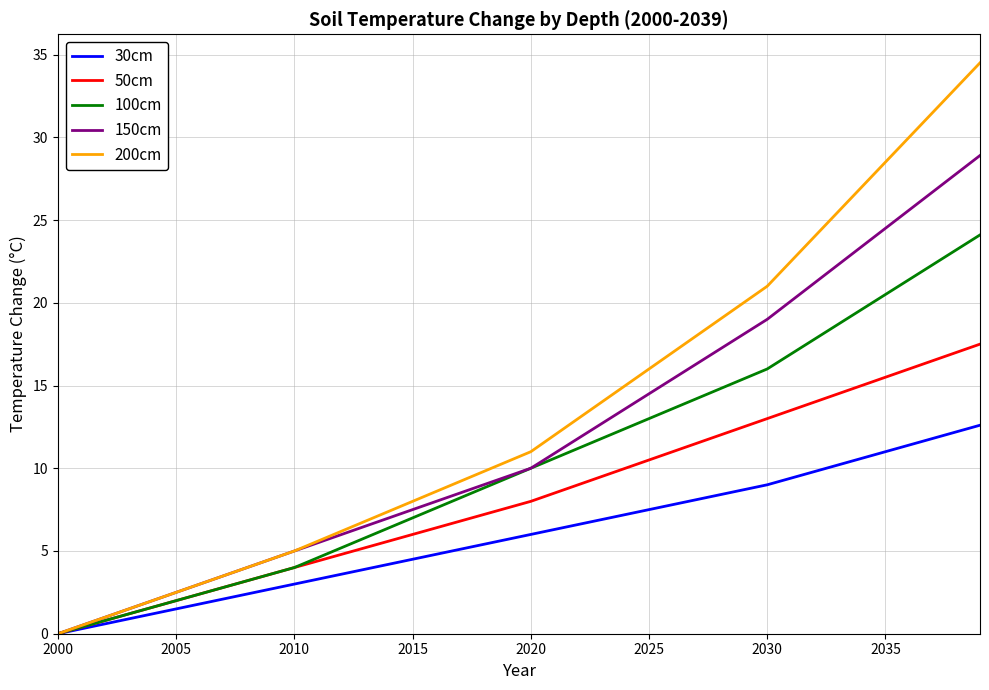

What is the maximum value for 30cm?

12.6